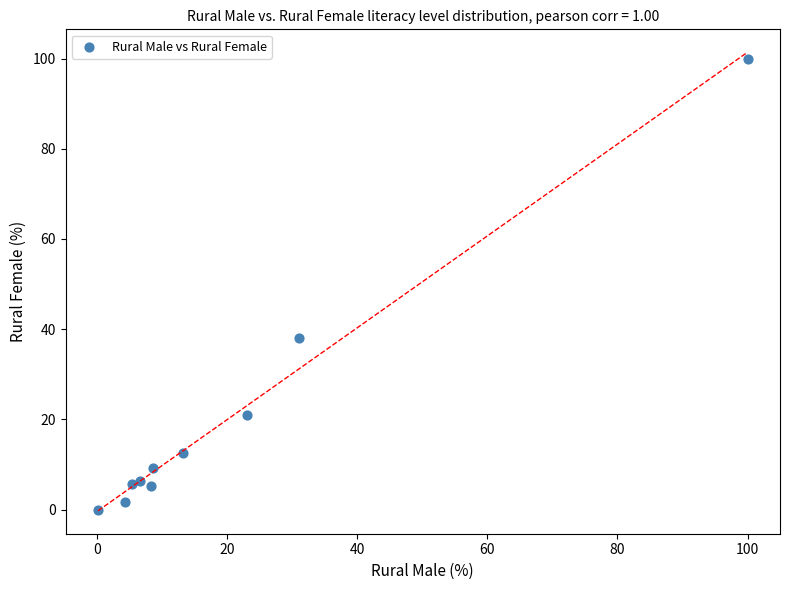

What Y value in the scatter plot is closest to 50?

38.1